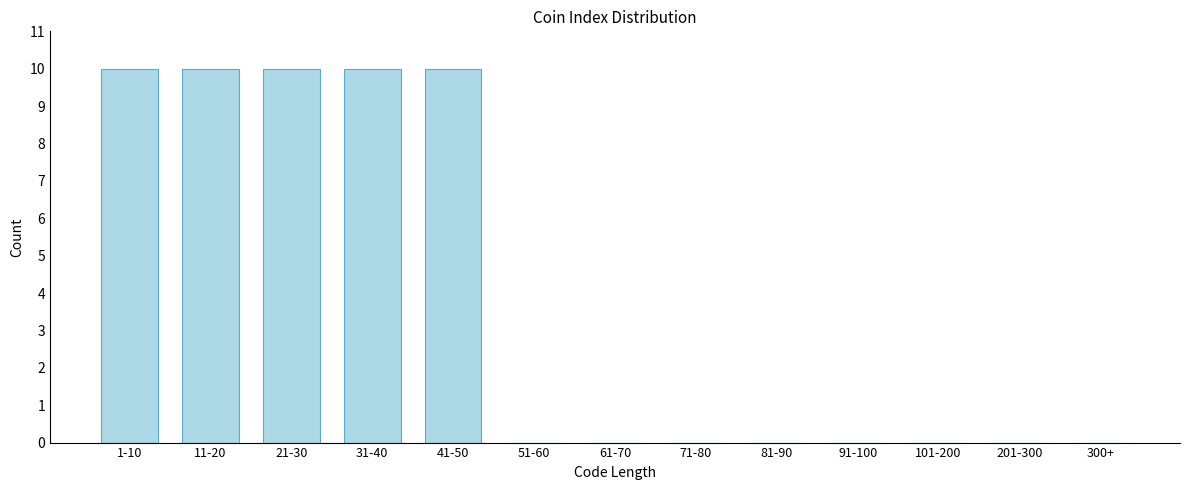

Reading right to left, transcribe all the data shown in this chart.

300+=0	201-300=0	101-200=0	91-100=0	81-90=0	71-80=0	61-70=0	51-60=0	41-50=10	31-40=10	21-30=10	11-20=10	1-10=10